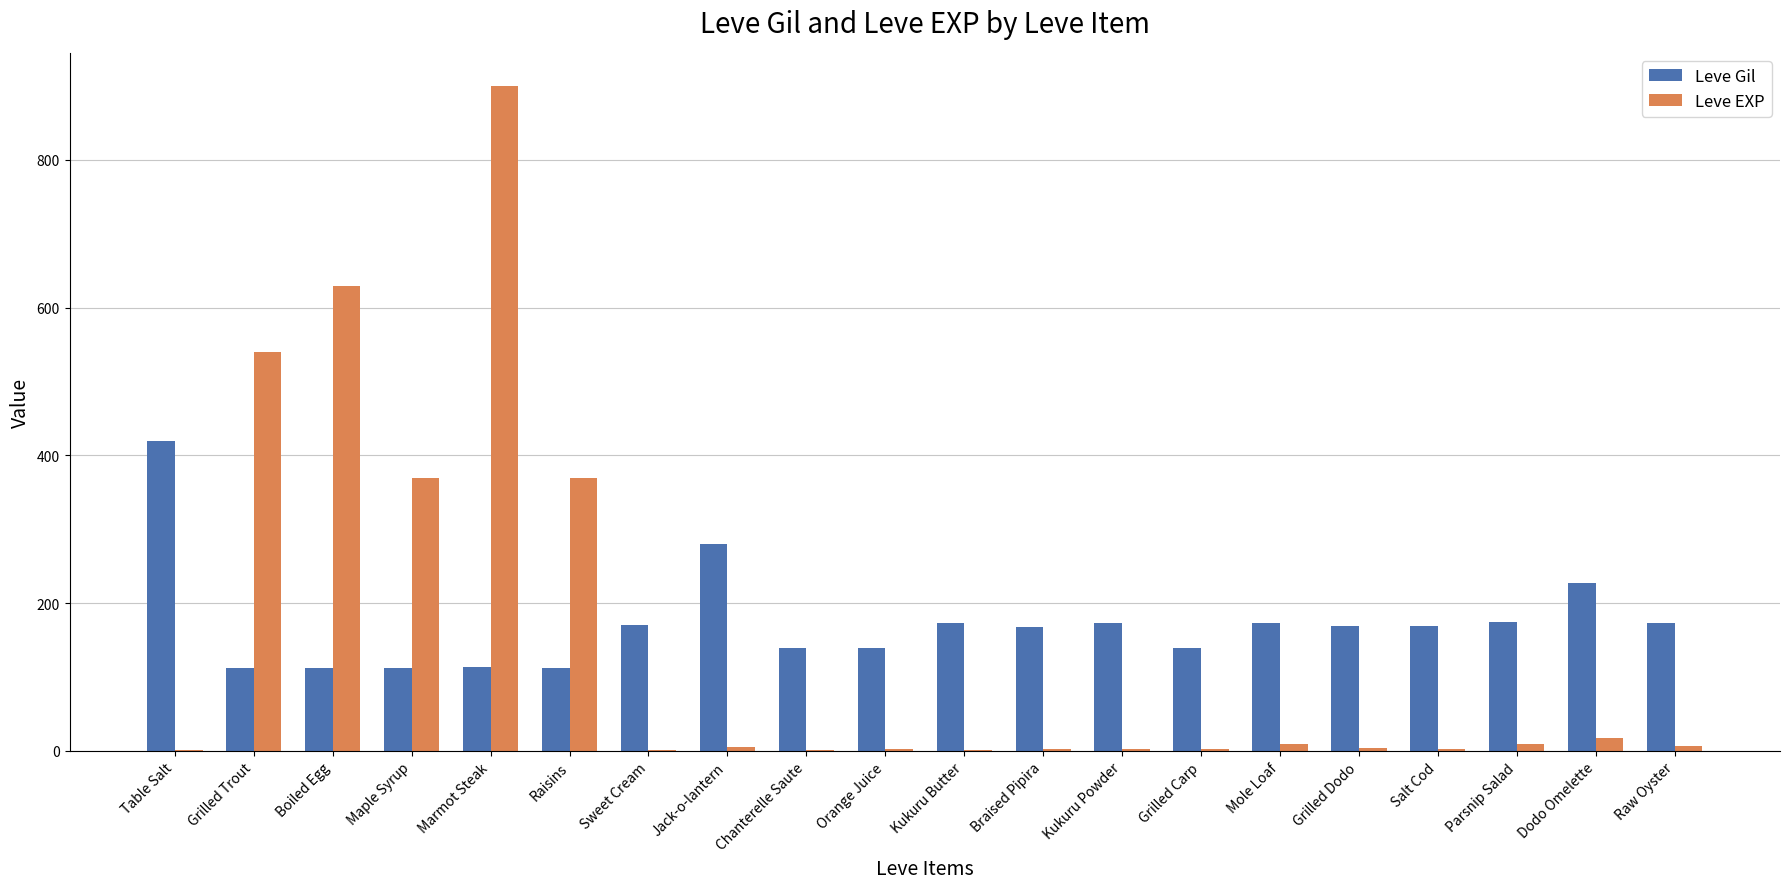

What is the difference between the Leve EXP values at Orange Juice and Mole Loaf?

7